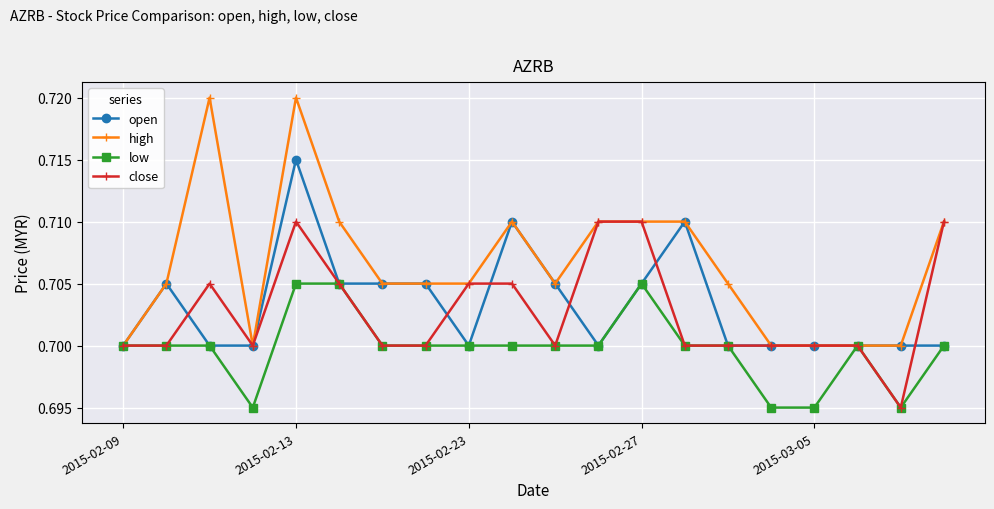

What are all the series names shown in the legend?

open, high, low, close